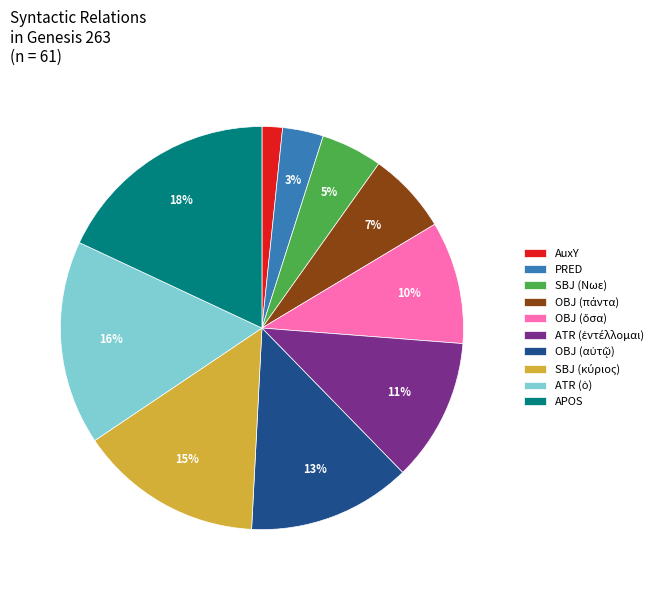

Which has a higher value, APOS or SBJ (Νωε)?

APOS